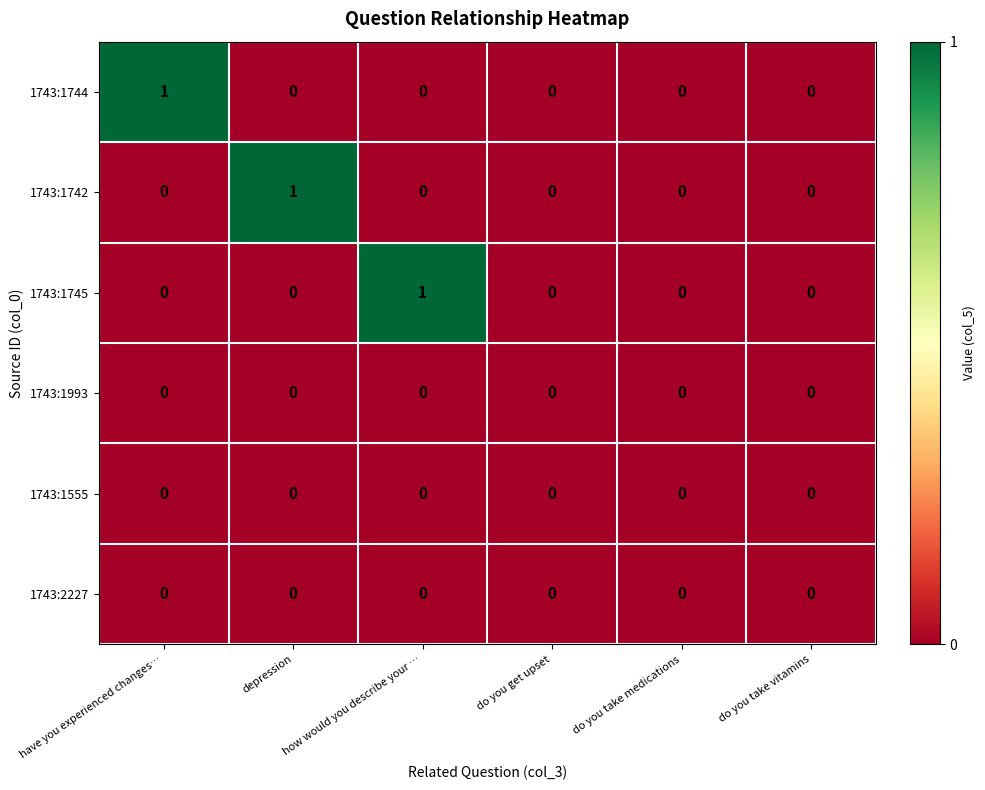

Count the 1743:1744 values in the range 0 to 1.

6